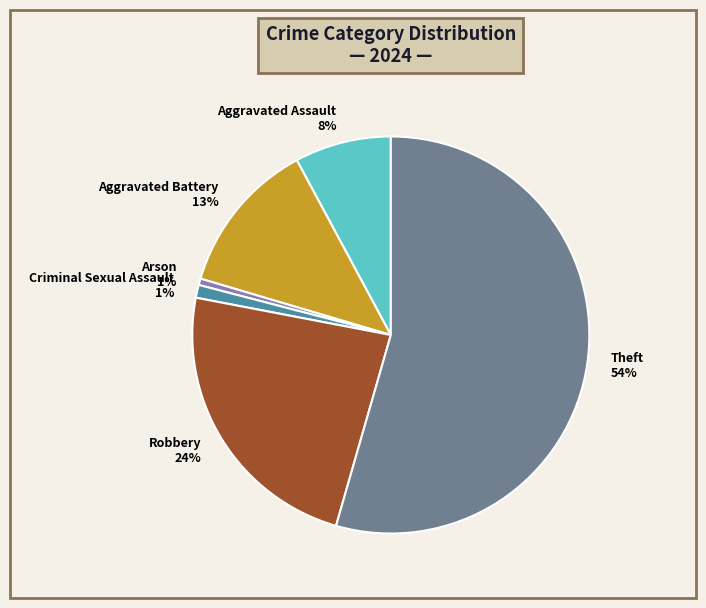

To the nearest percent, what percentage of the pie is Robbery?

24%